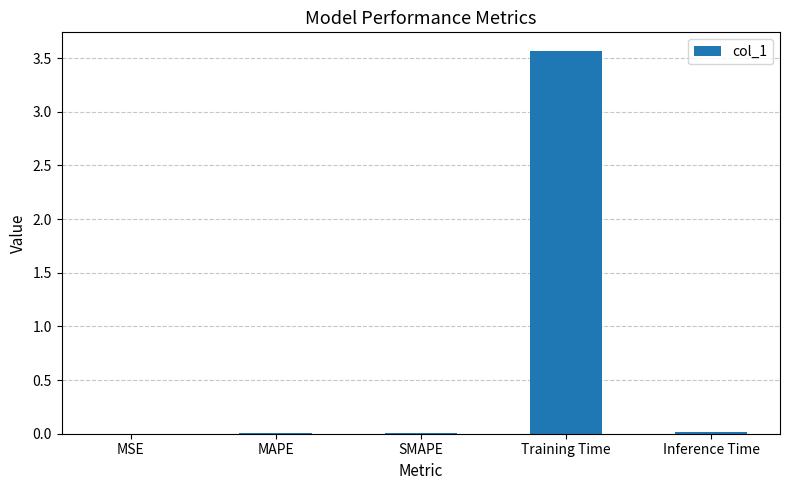

The chart shows a value of 0.0 at Inference Time. True or false?

True